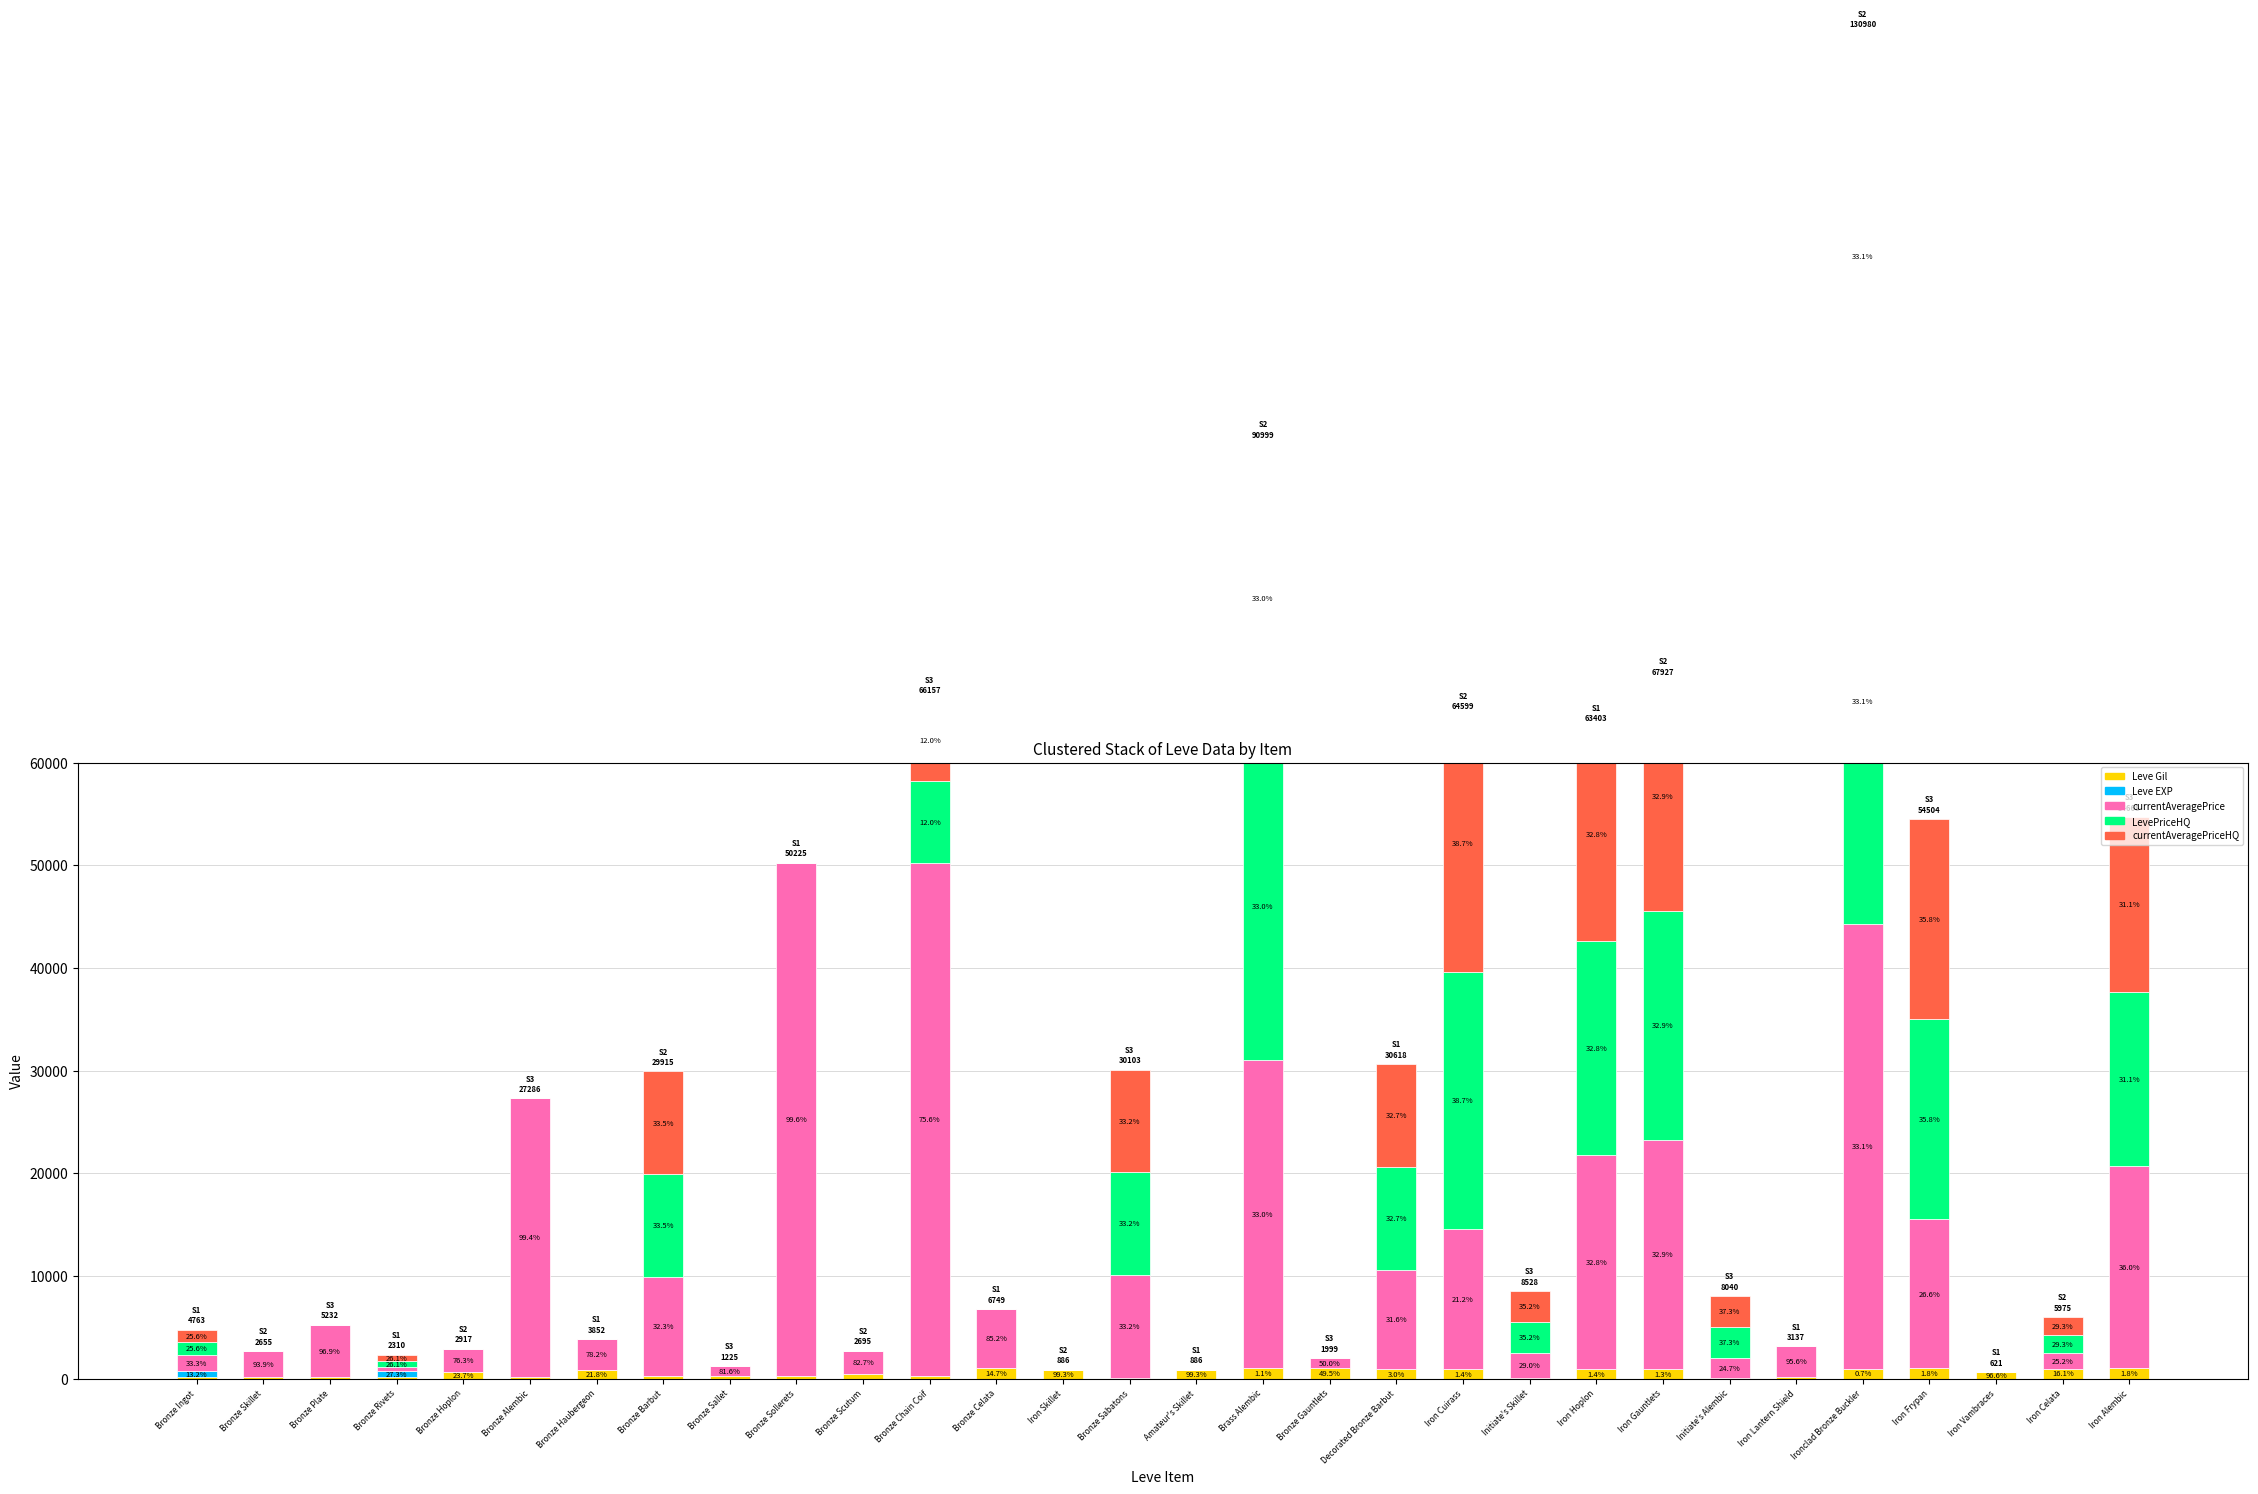

Which series changed the most between Bronze Chain Coif and Bronze Gauntlets?

currentAveragePrice